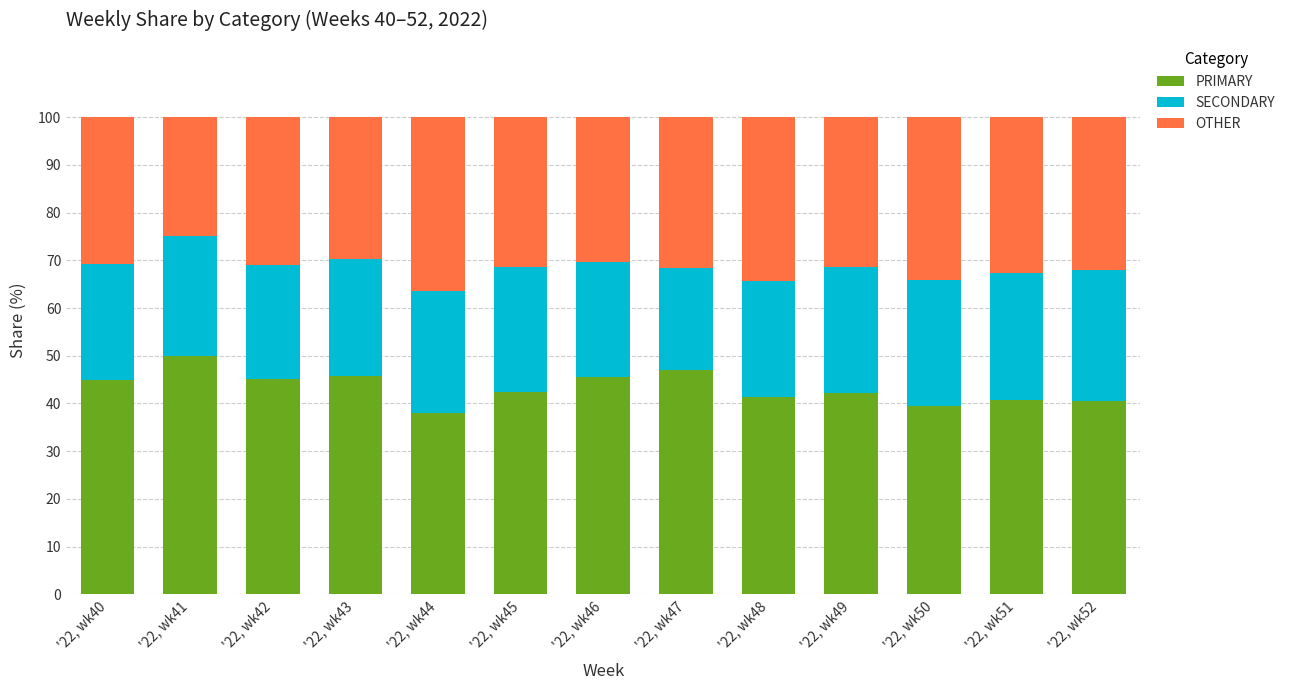

What are all the series names shown in the legend?

PRIMARY, SECONDARY, OTHER